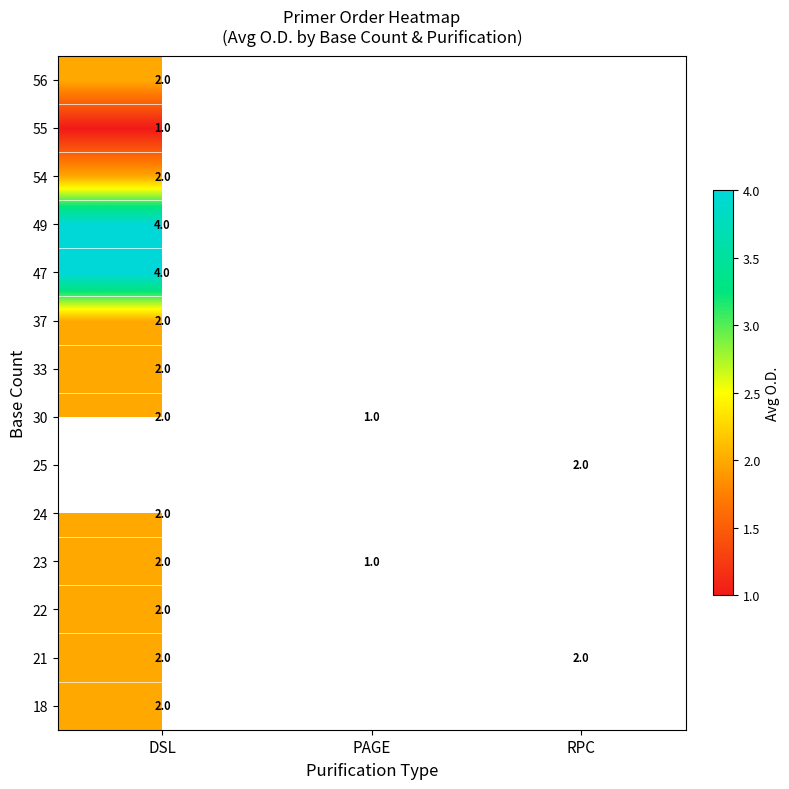

True or false: 30 has a value of 1 at DSL.

False